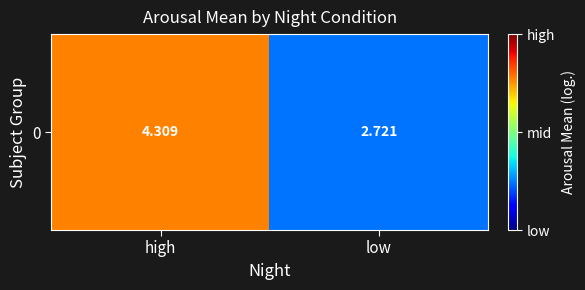

Count the values in the range 2 to 4.

1